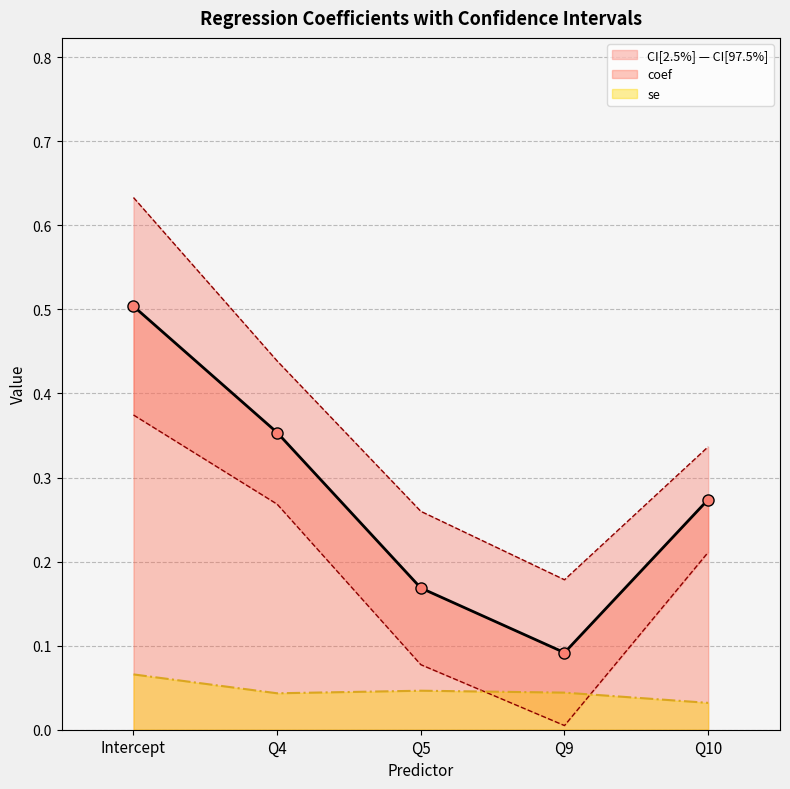

At which label does coef reach its minimum?

Q9